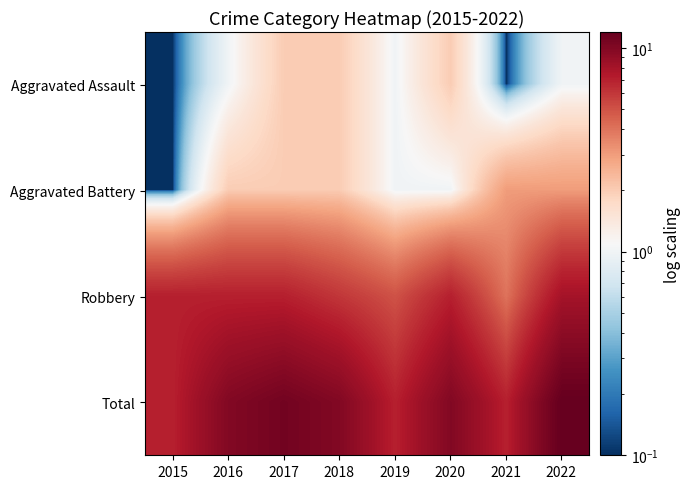

At which category does the chart reach its minimum across all series?

2015